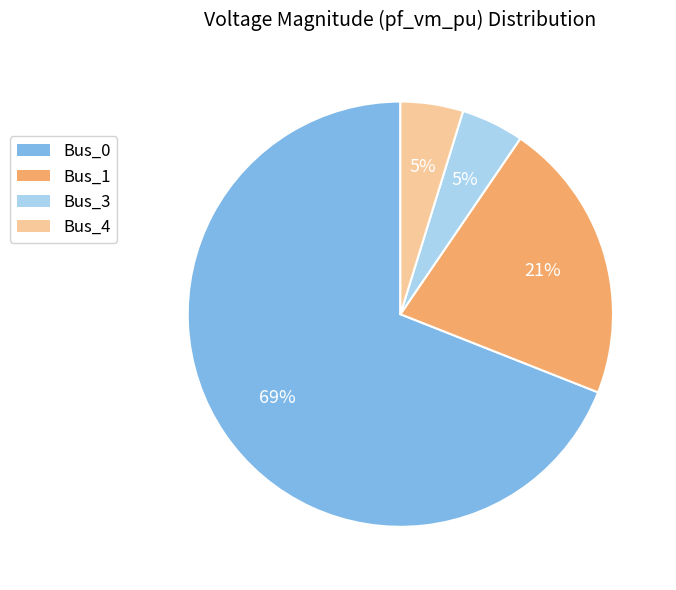

Do Bus_4 and Bus_3 together represent more than half of the pie?

No